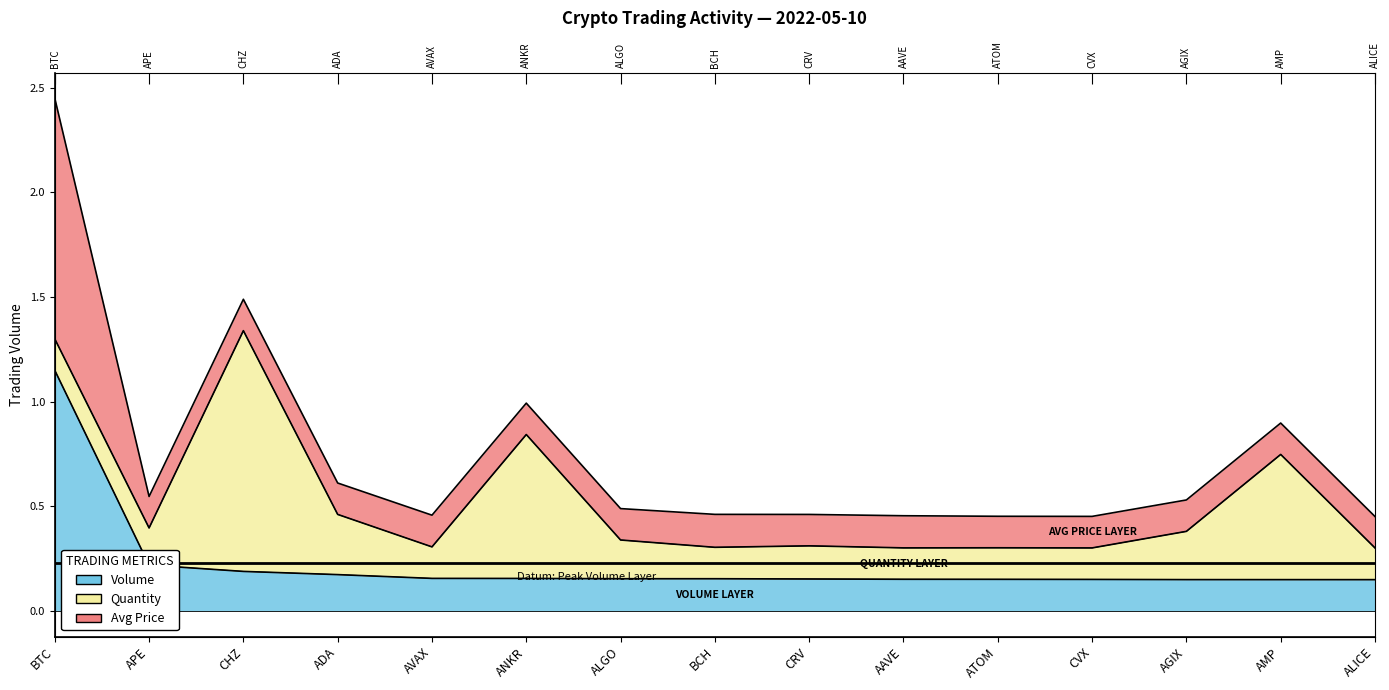

The value of avg_price at ATOM is 0.3. True or false?

False